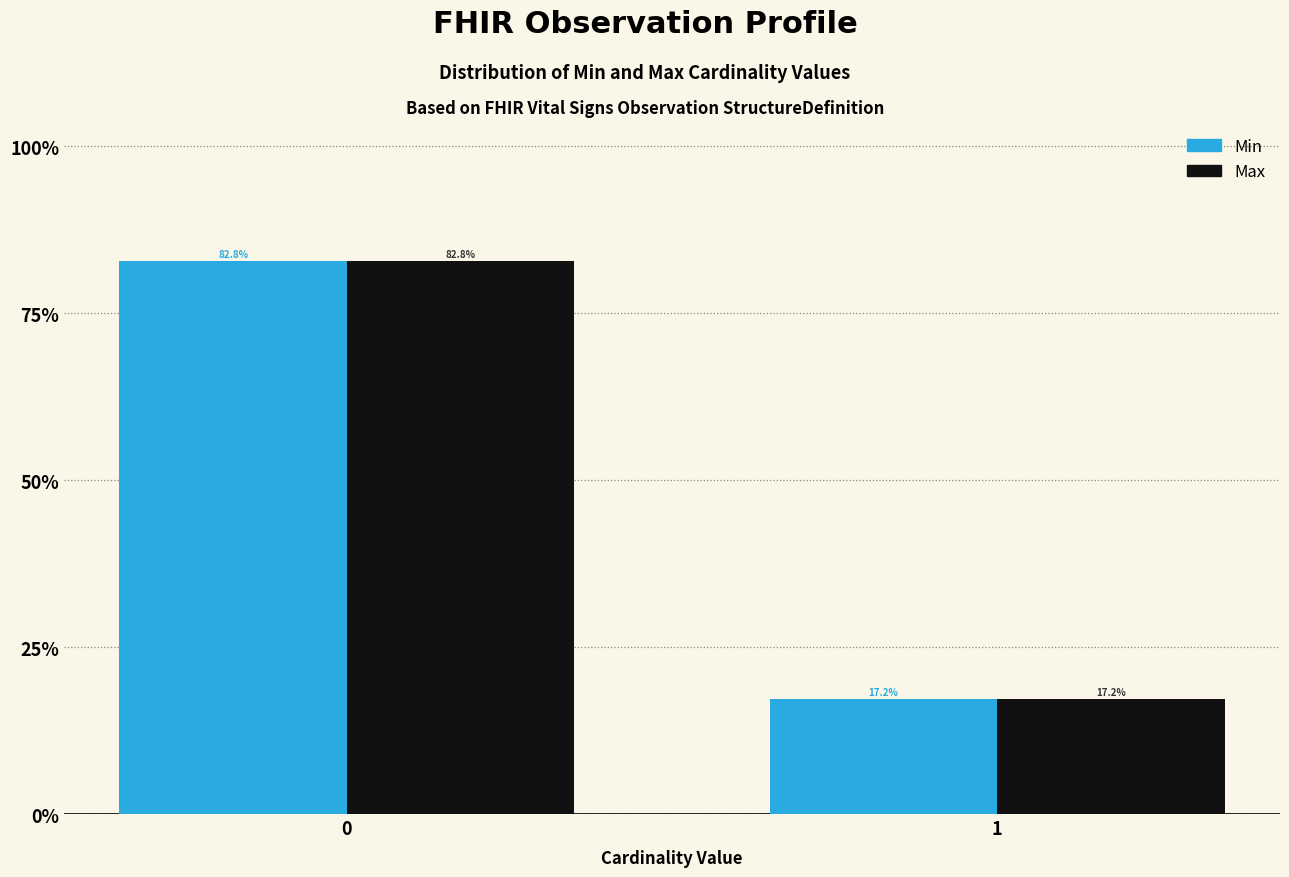

Reading right to left, list all the values displayed in this chart.

Min: 1=17.2	0=82.8
Max: 1=17.2	0=82.8